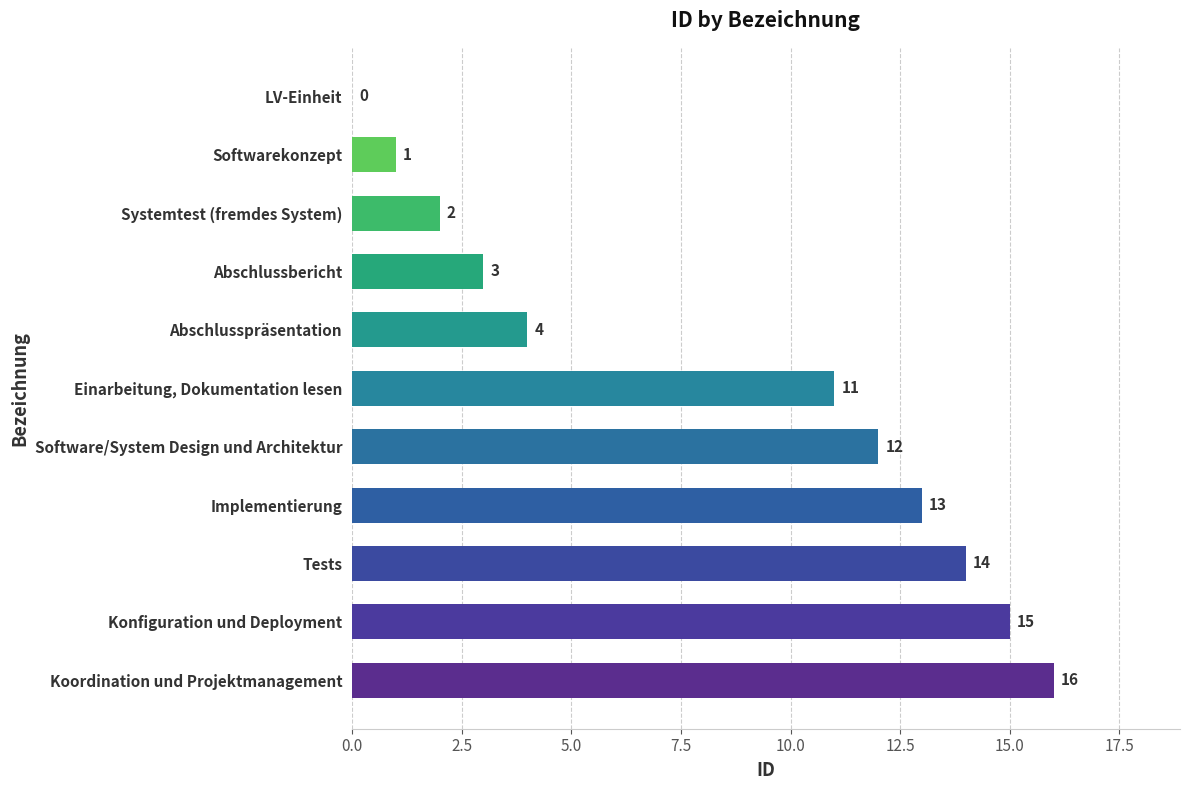

What value does the data have at Implementierung?

13